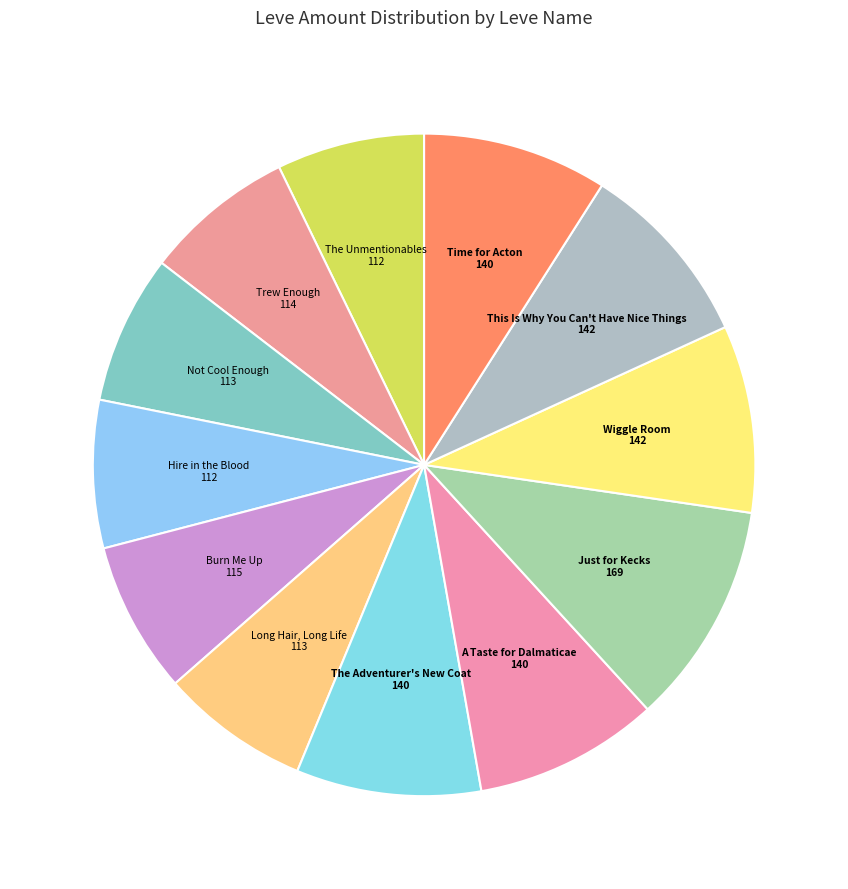

What is the smallest slice in the pie chart?

The Unmentionables